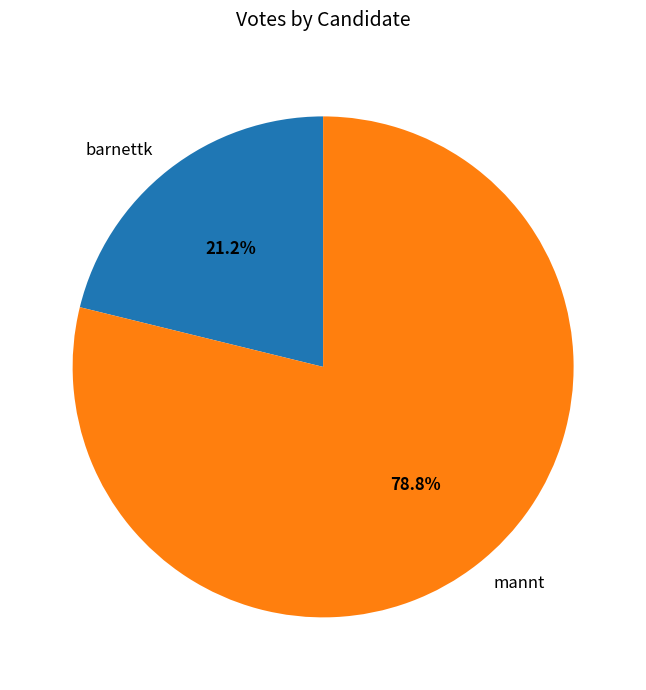

Is it true that barnettk is 29% of the pie?

False